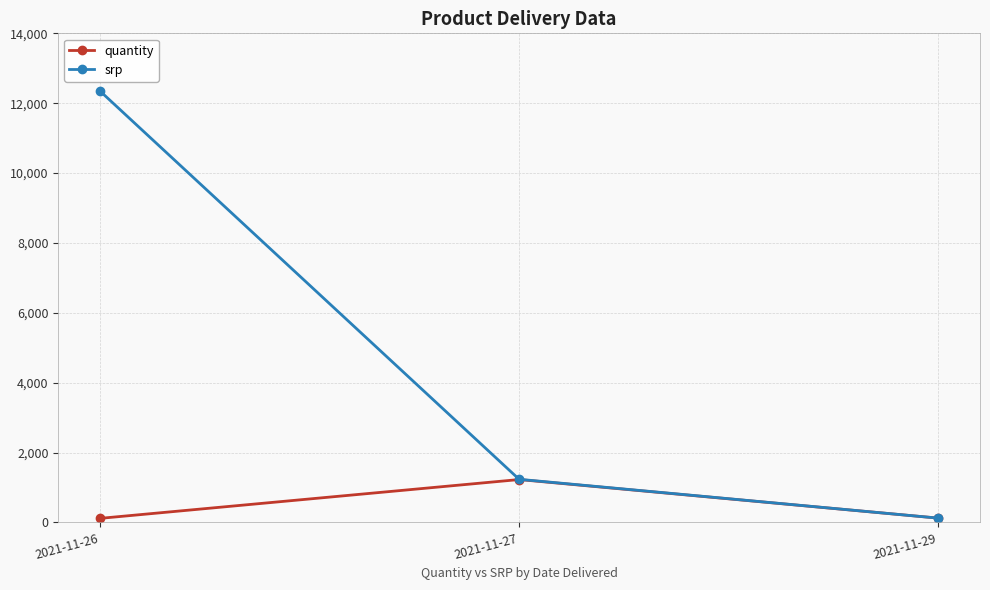

At which label does quantity reach its peak?

2021-11-27